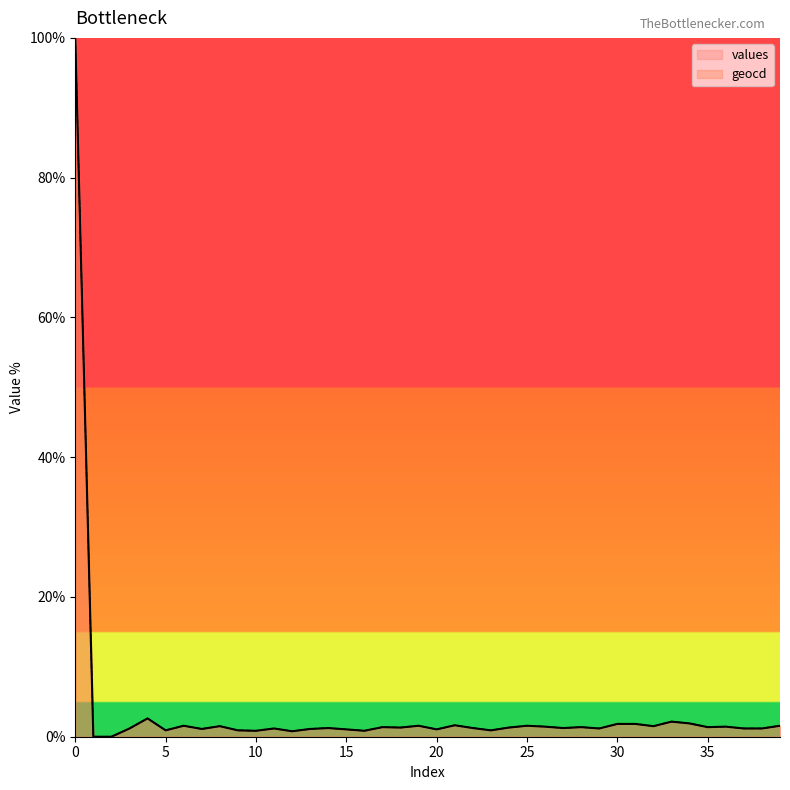

Which series has the largest total across all categories?

geocd